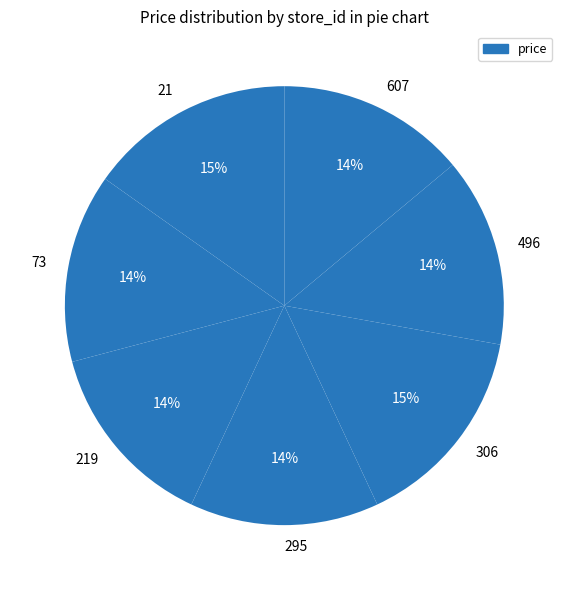

Does any single category account for the majority?

No